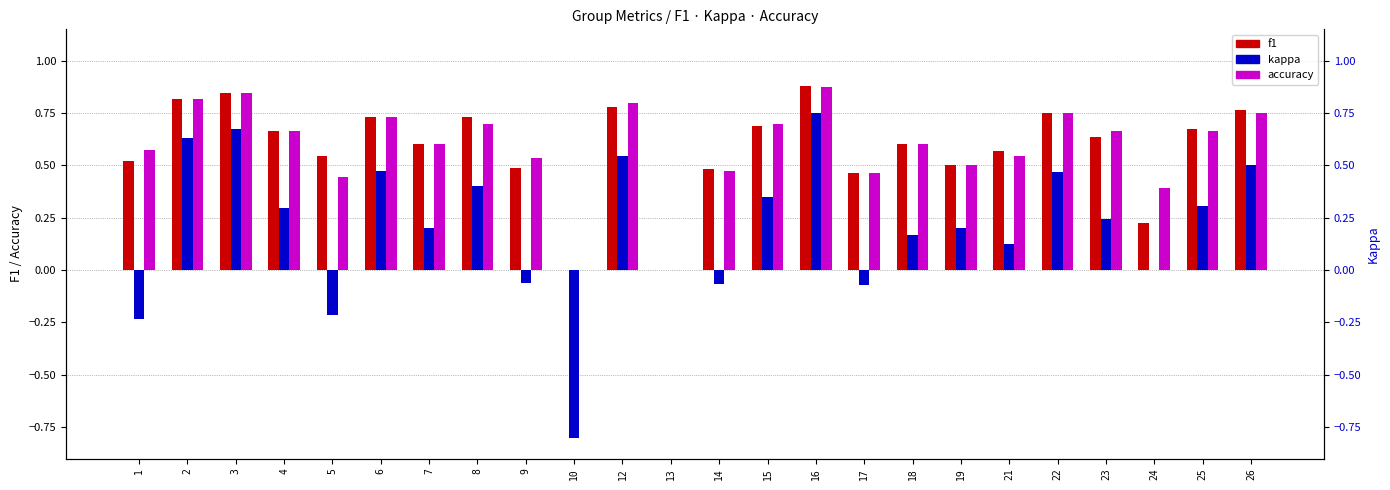

What is the value of the kappa bar at the 13th from the left?

-0.1